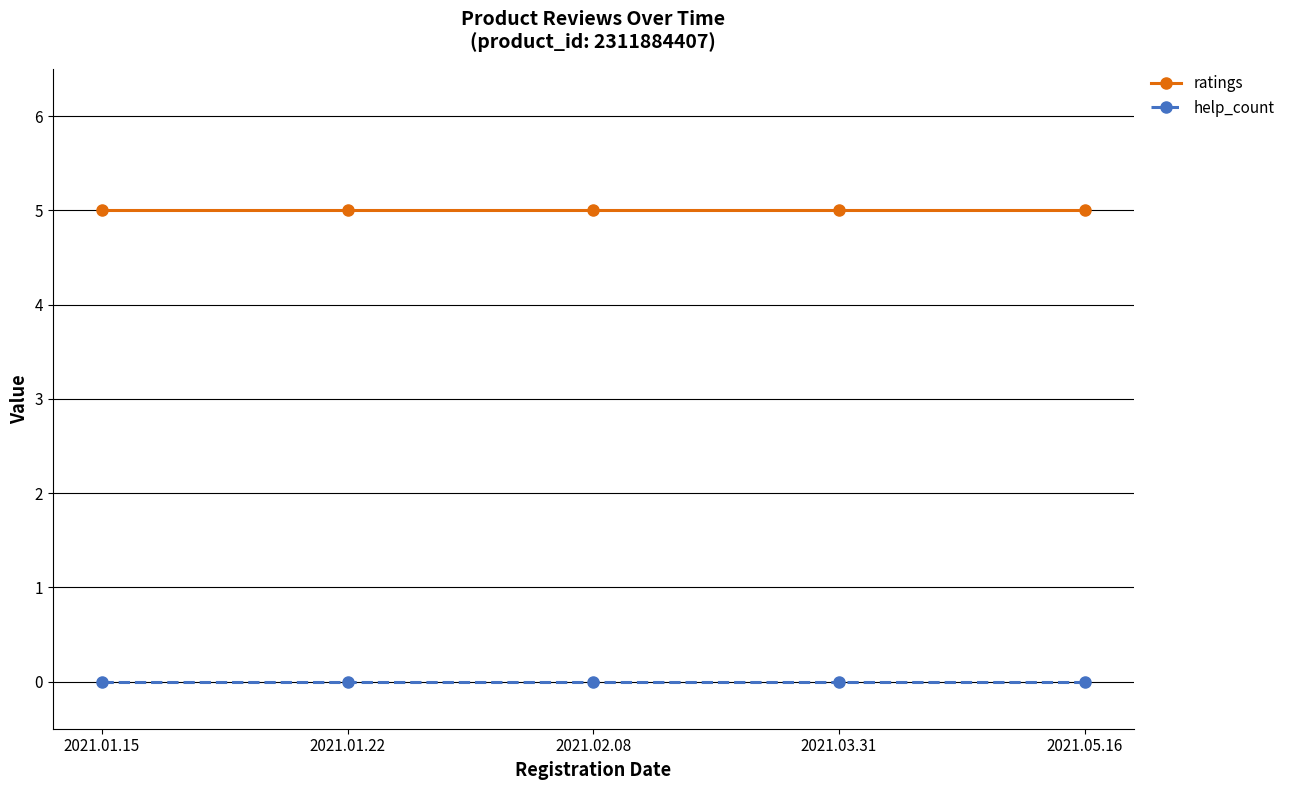

Is the value of ratings at 2021.03.31 greater than the value of help_count at 2021.01.15?

Yes